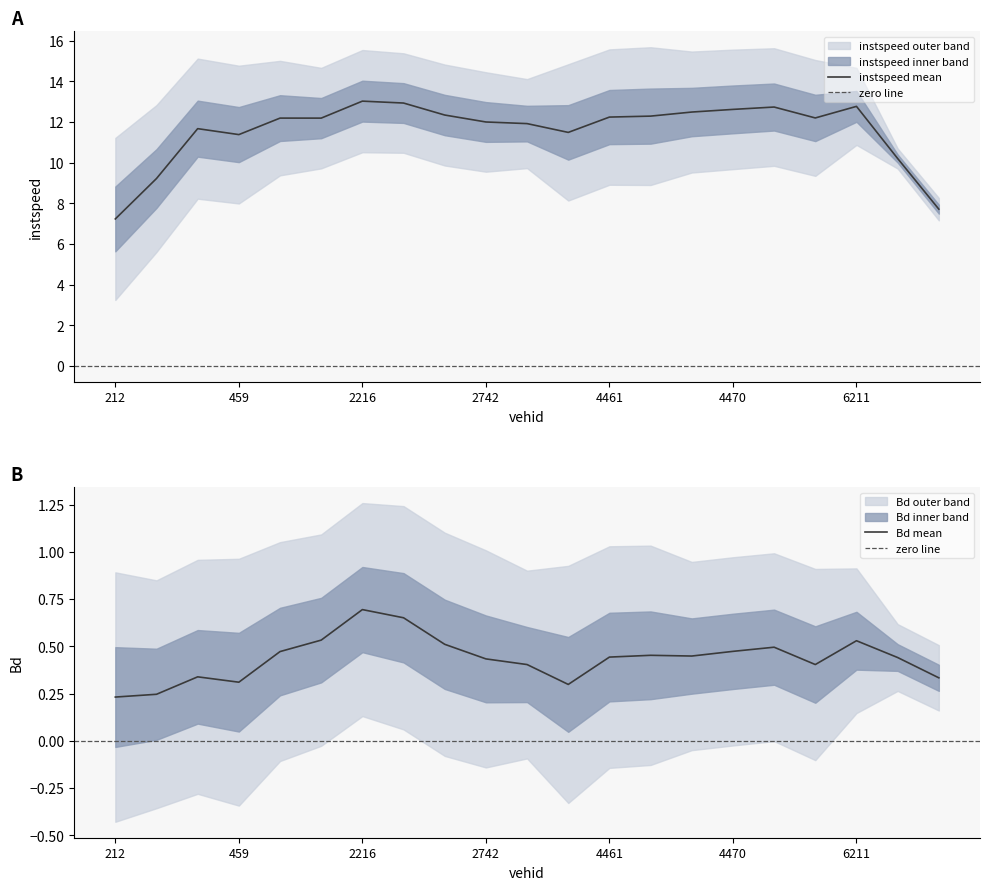

What is the maximum value for instspeed mean?

13.0